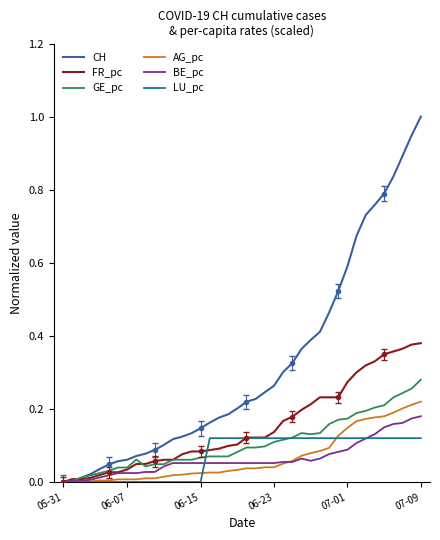

At which label is CH closest to 0?

05-31